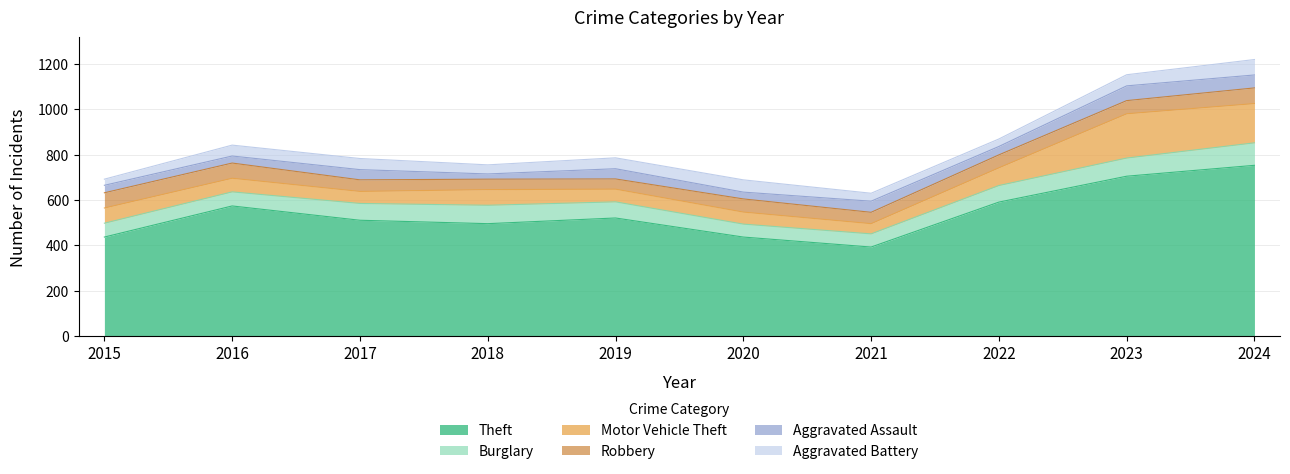

Rank the categories by Motor Vehicle Theft value from lowest to highest.

2021, 2017, 2020, 2019, 2016, 2015, 2018, 2022, 2024, 2023